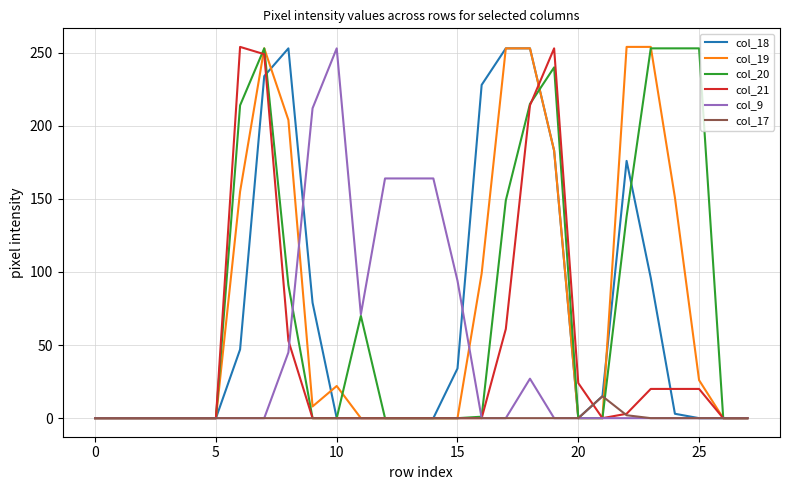

True or false: col_9 has more than 1 points higher than both neighbors.

True